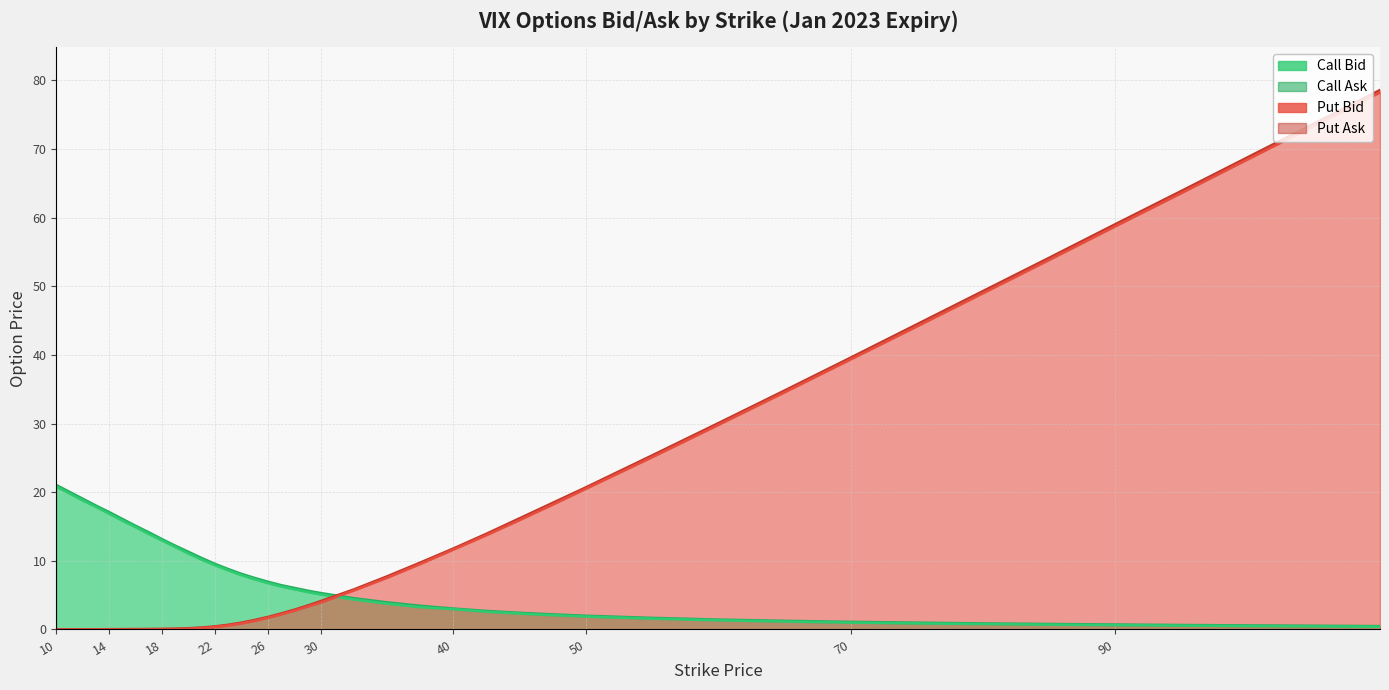

At 14, list the series in order from largest to smallest.

Call Ask, Call Bid, Put Ask, Put Bid